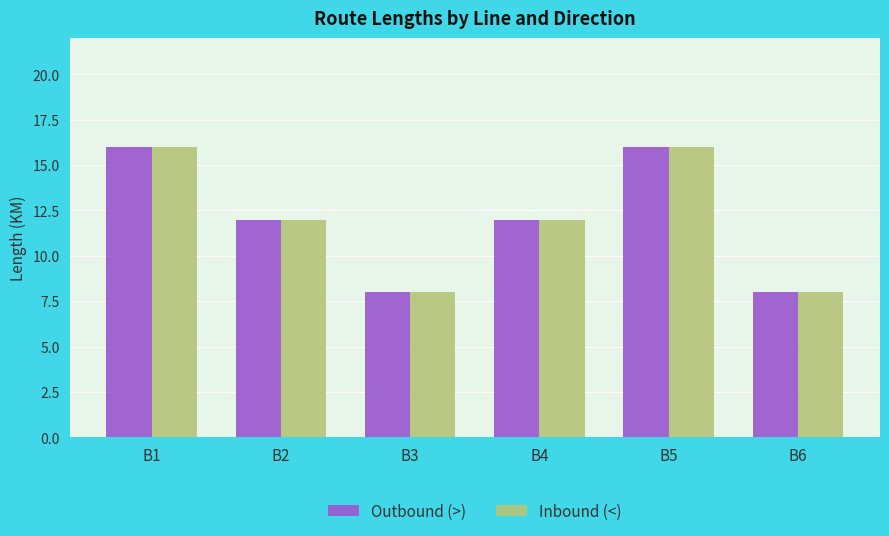

Is it true that Outbound (>) equals 16 at B5?

True